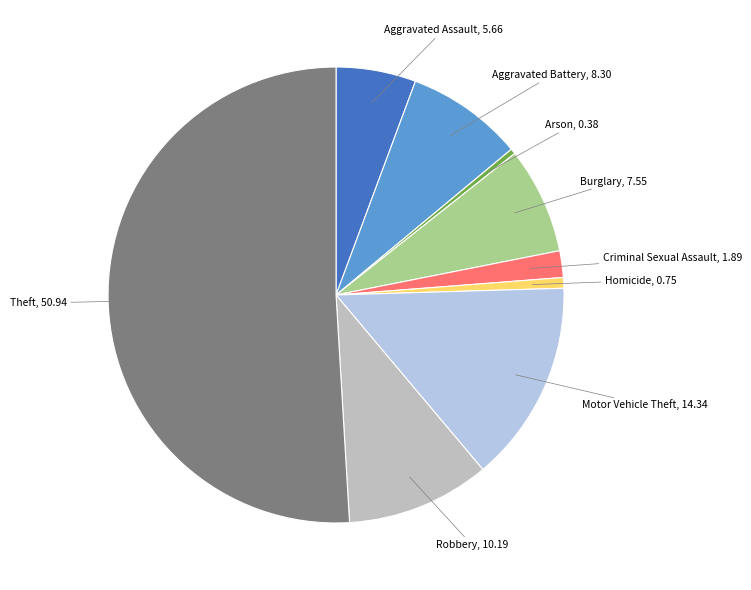

What is the largest slice in the pie chart?

Theft